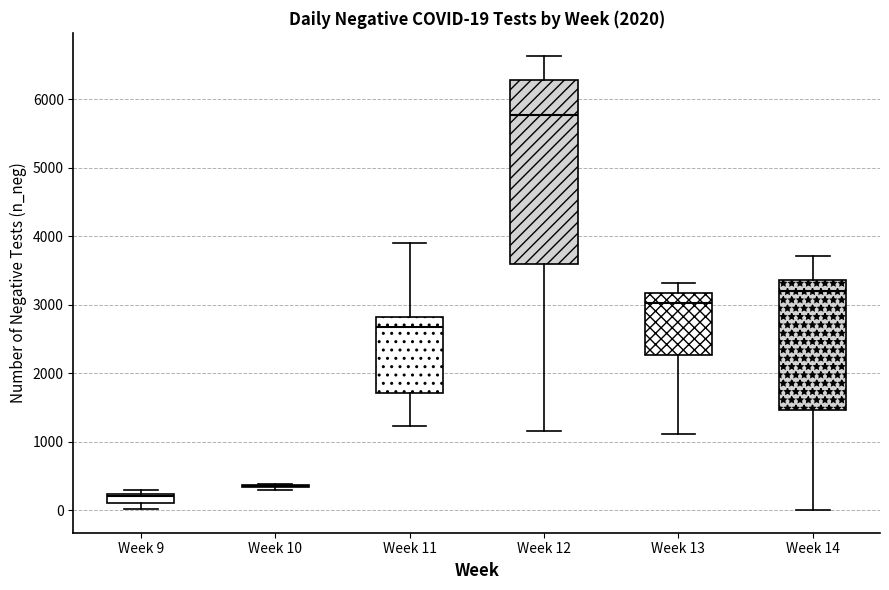

Which box is the tallest, from its lower edge to its upper edge?

Week 12